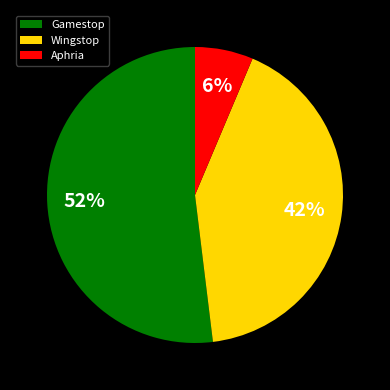

True or false: Gamestop accounts for 52% of the total.

True